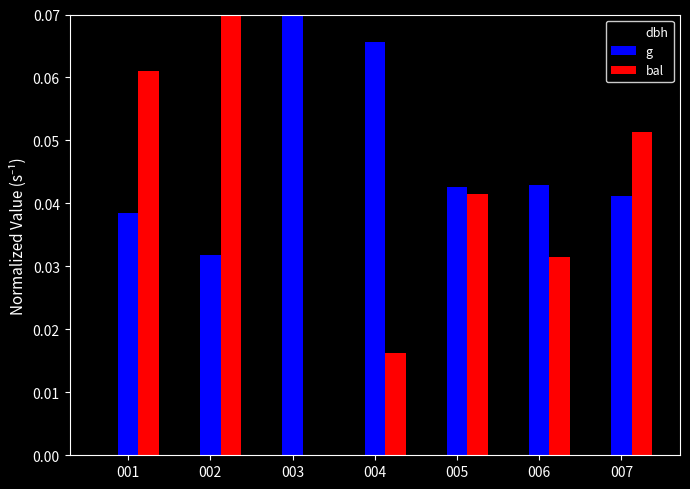

The bal series shows 0.0 at 004. True or false?

True